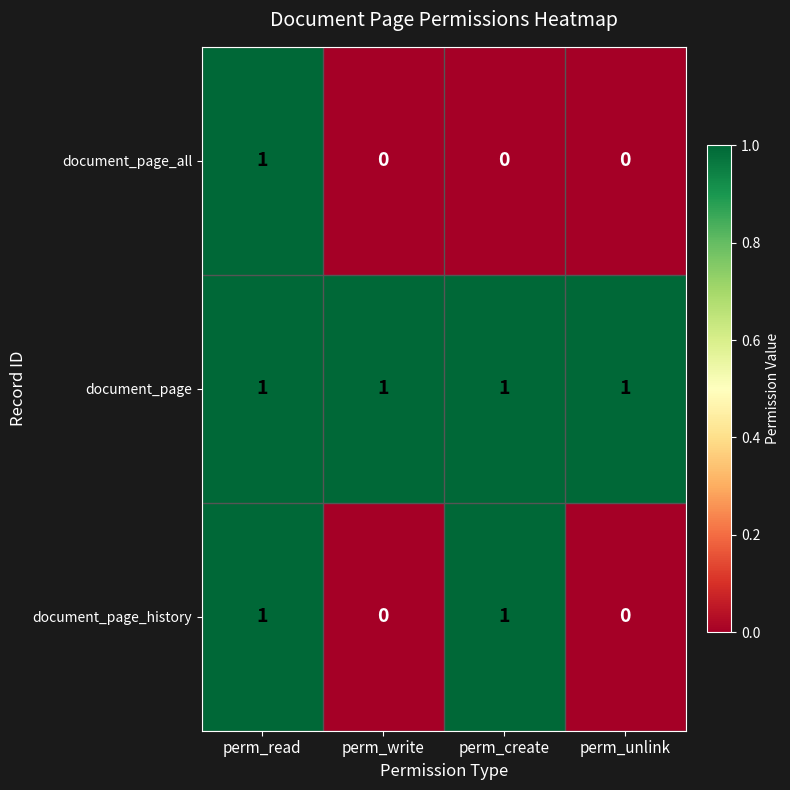

Which category has the highest value in the document_page_all series?

perm_read